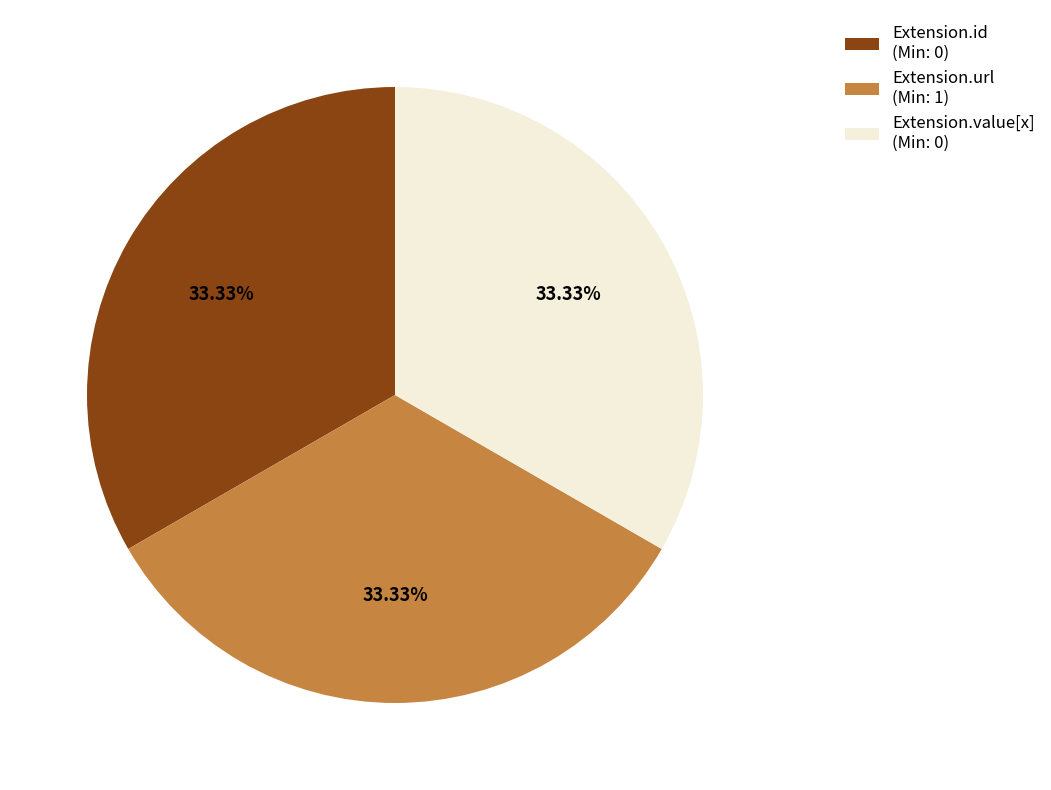

Approximately how many times larger is the value at Extension.value[x] (Min: 0) compared to Extension.url (Min: 1)?

1.0